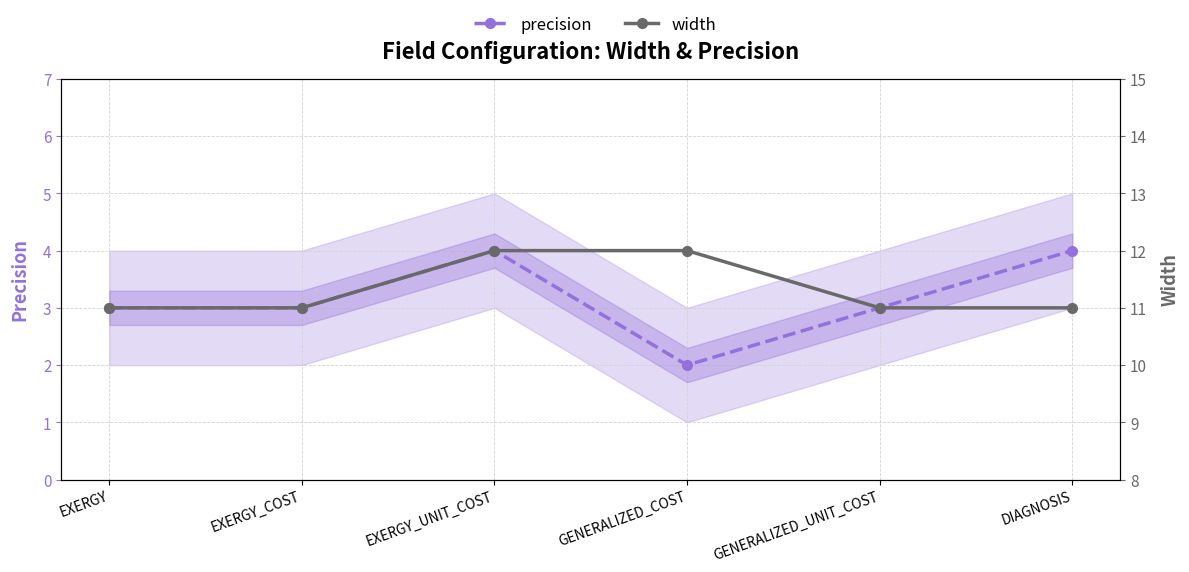

At which category is the sum across all series the highest?

EXERGY_UNIT_COST